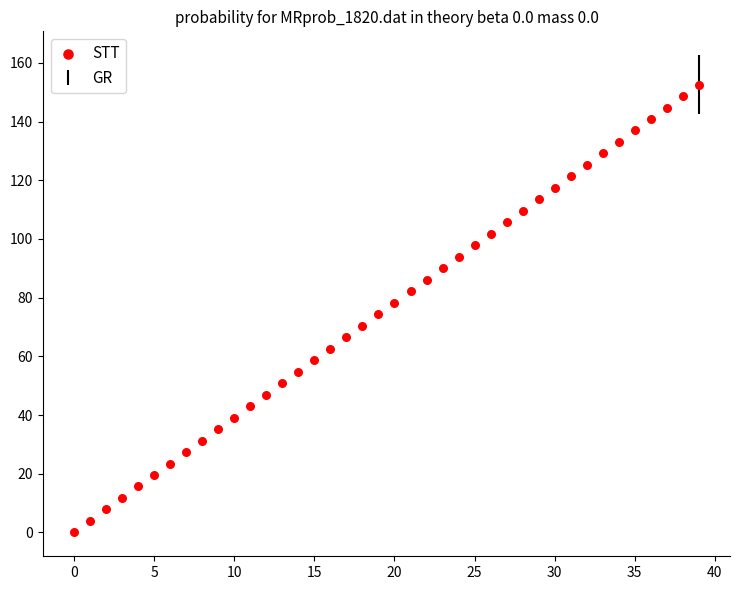

What is the range of Y values (max minus min)?

152.6